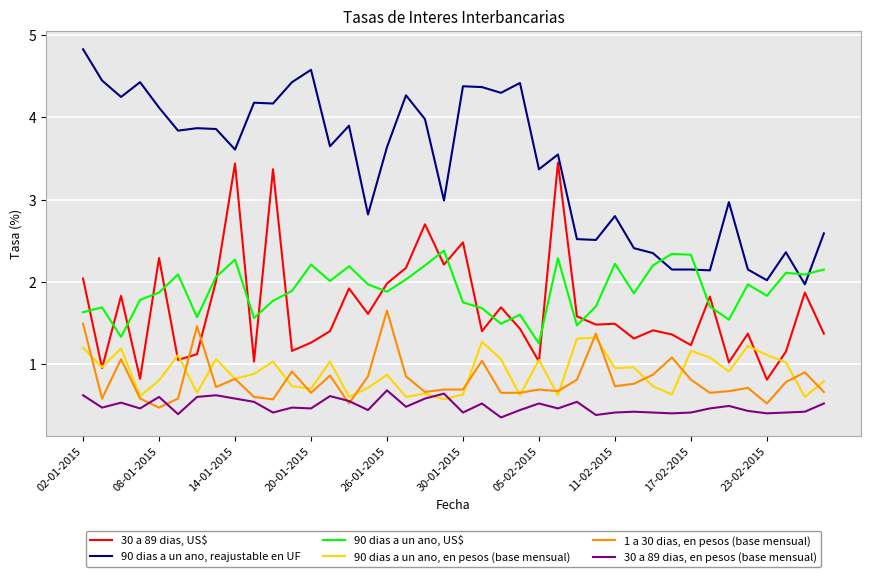

True or false: 30 a 89 dias, US$ and 30 a 89 dias, en pesos (base mensual) intersect in this chart.

False